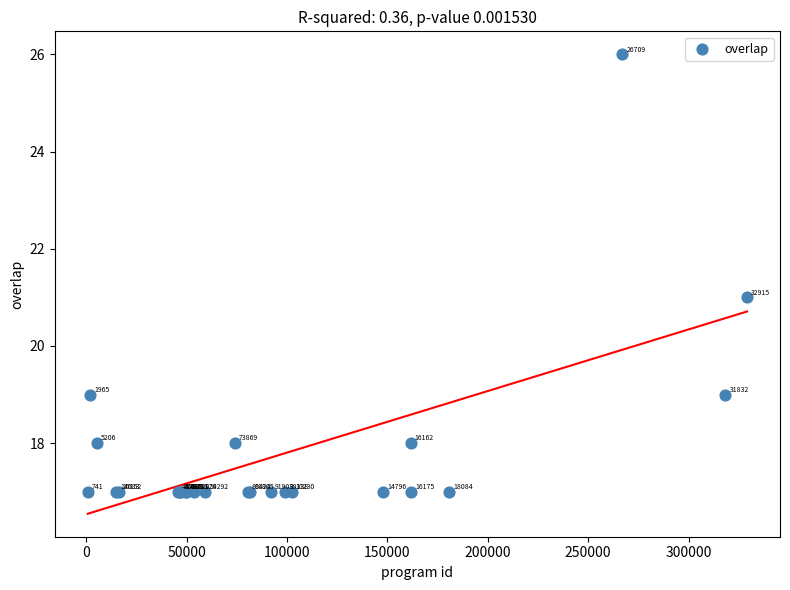

What Y value in the scatter plot is closest to 21?

21